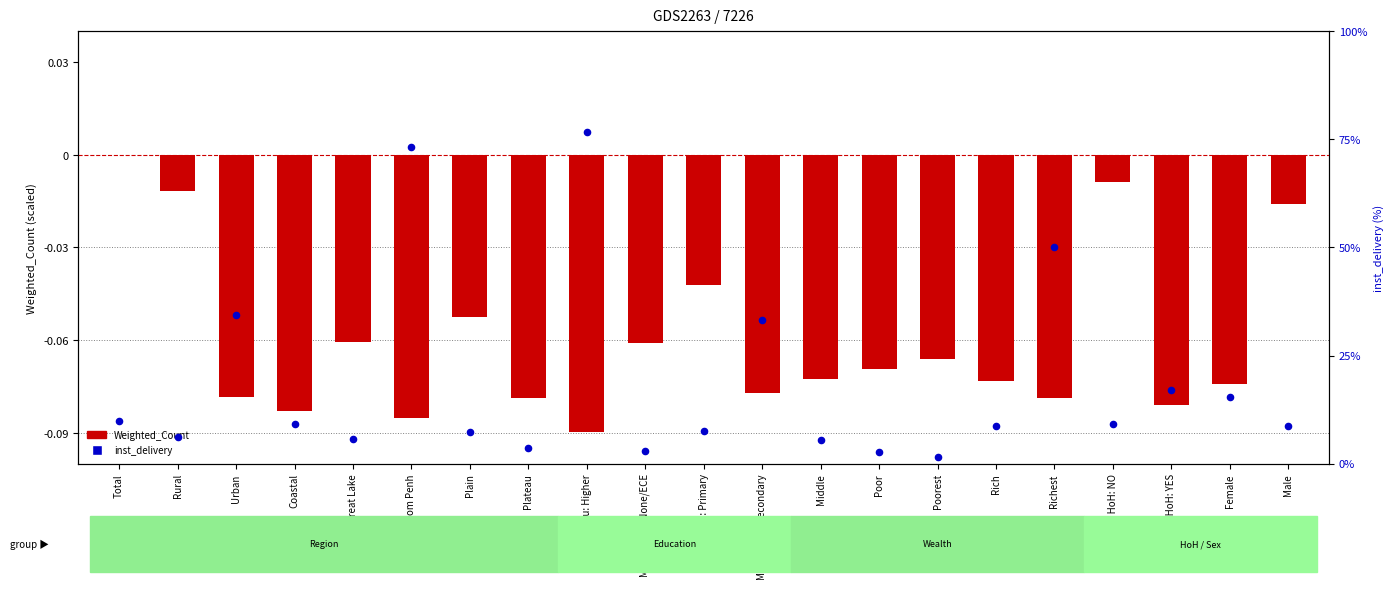

Which series contains the highest Y value?

inst_delivery